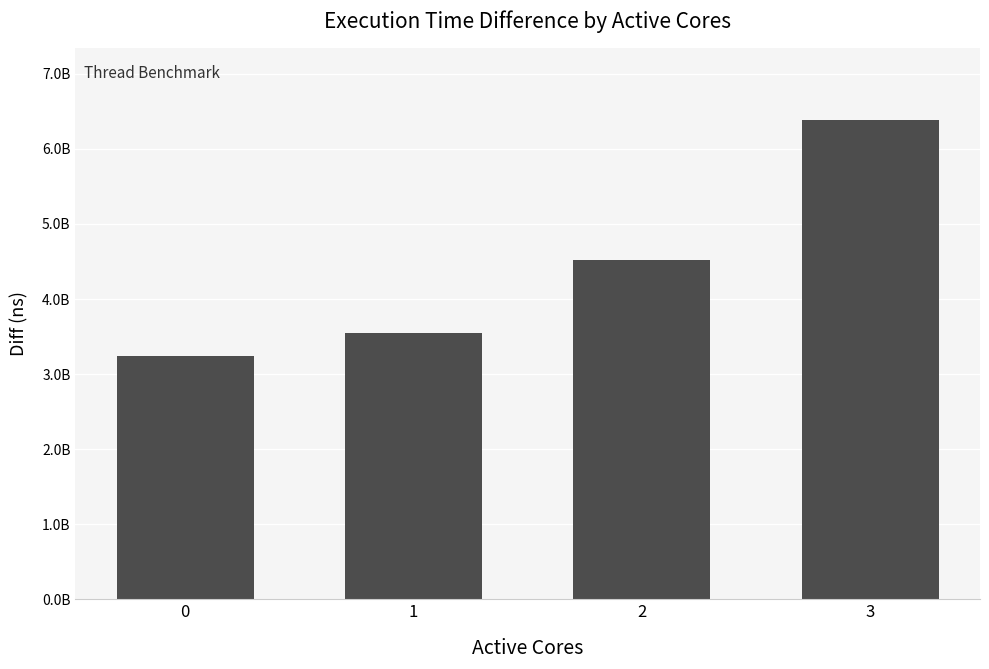

Does the chart contain any negative values?

No